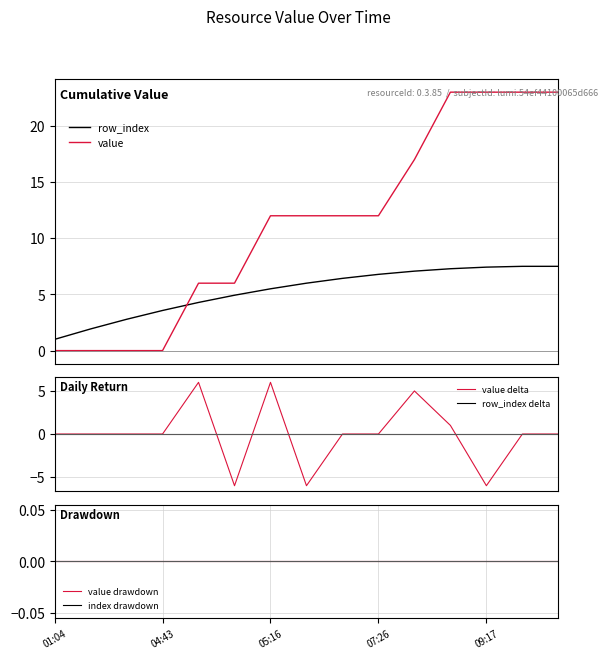

At how many categories does at least one series exceed 10?

9